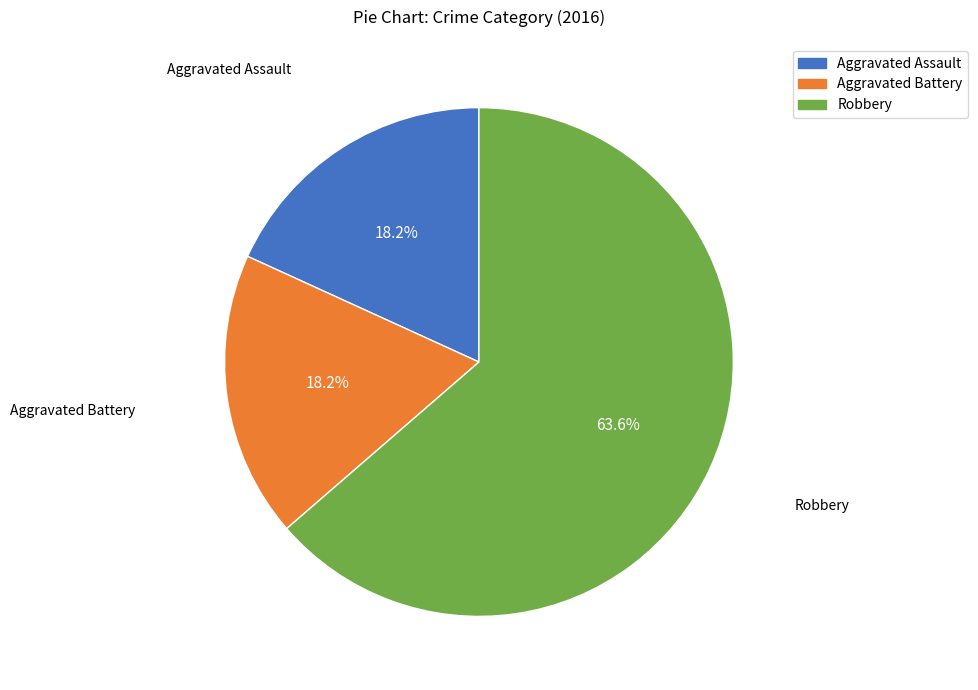

Which slice represents more than half of the pie?

Robbery